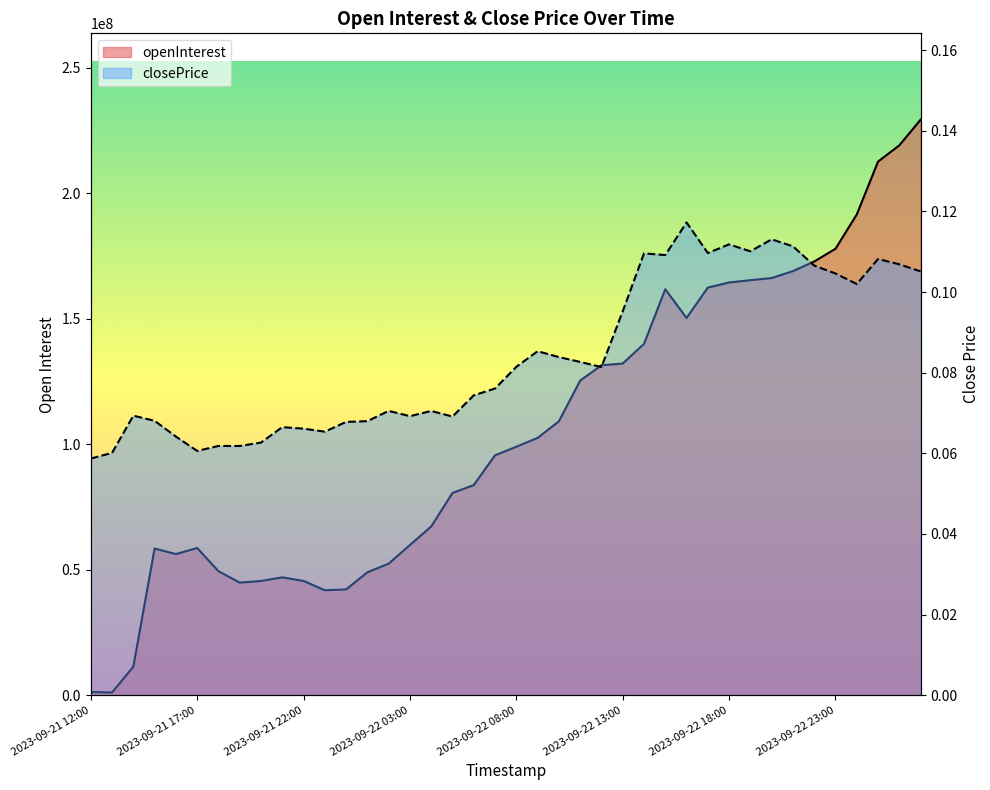

Rank the series at 2023-09-21 17:00 from lowest to highest value.

closePrice, openInterest